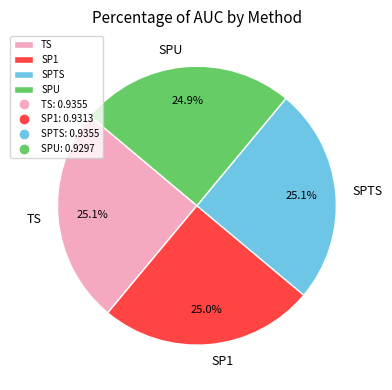

Is there any slice that represents more than half of the pie?

No